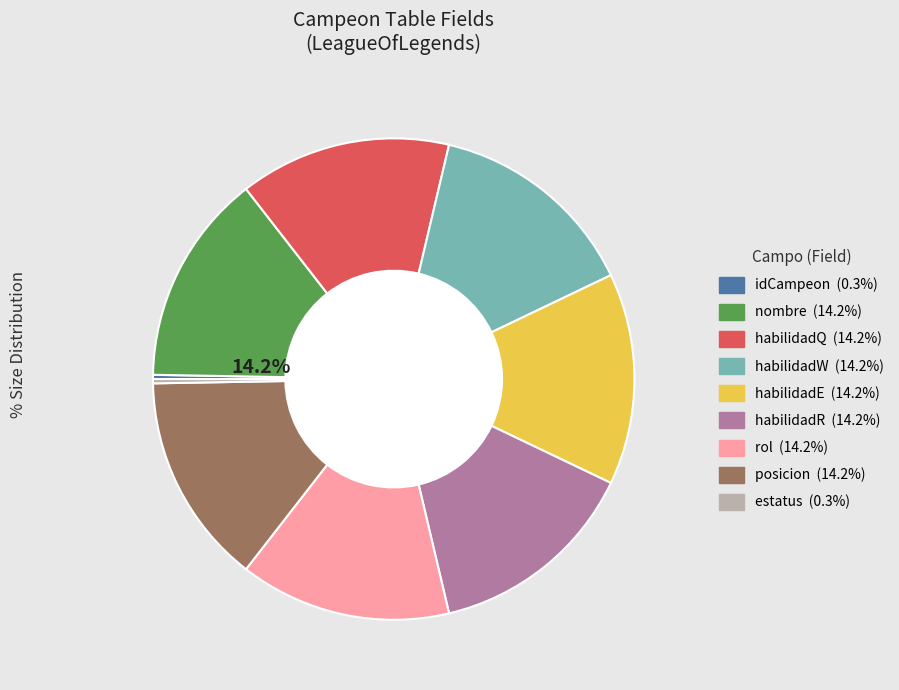

Does nombre represent more than half of the total?

No